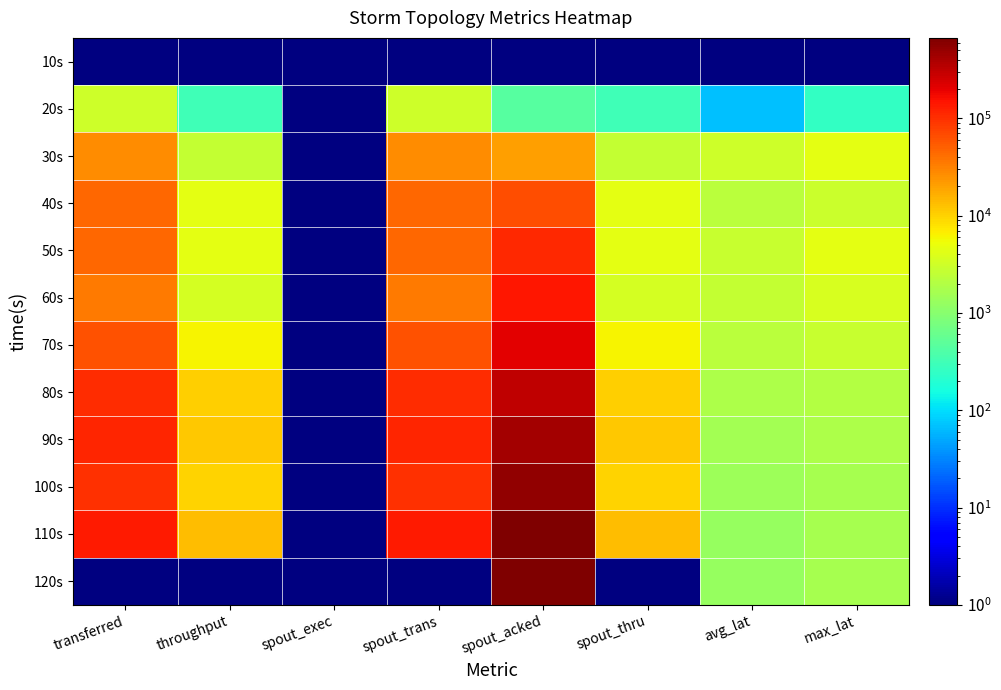

The 30s series shows 26840.0 at spout_trans. True or false?

True